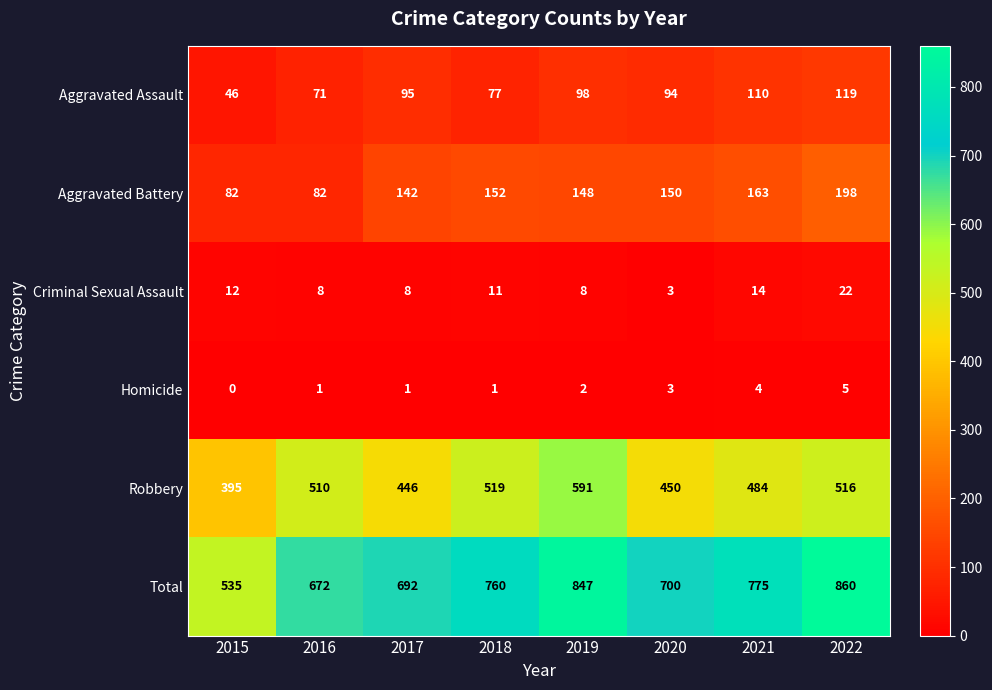

Where is Aggravated Battery nearest to the value 140?

2017